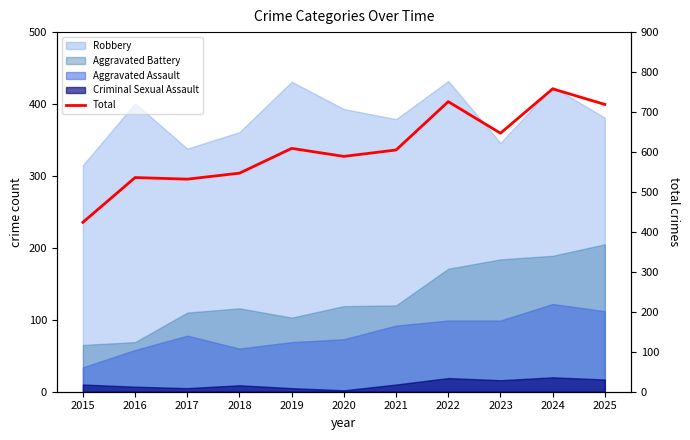

At which label is the value closest to 591?

2020